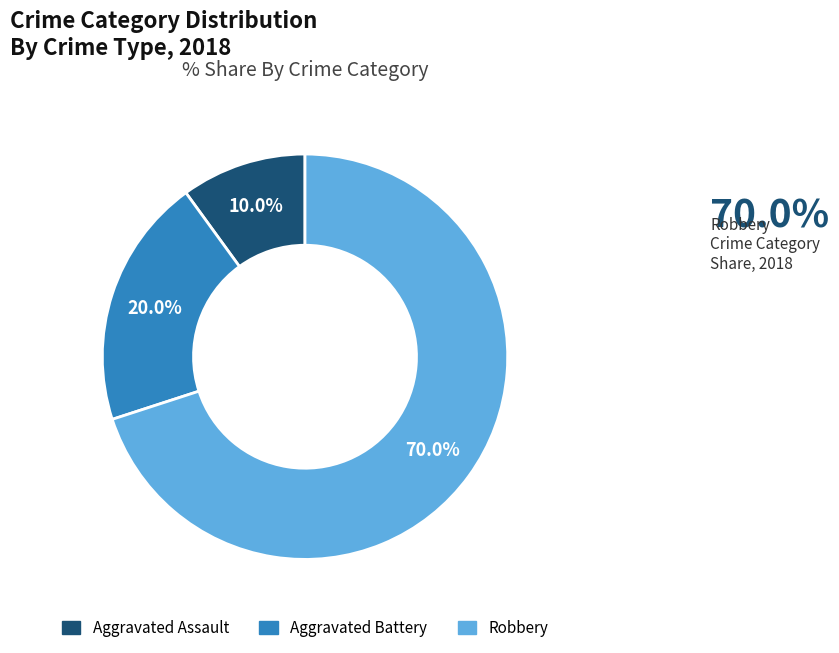

Is Aggravated Battery the majority of the pie?

No